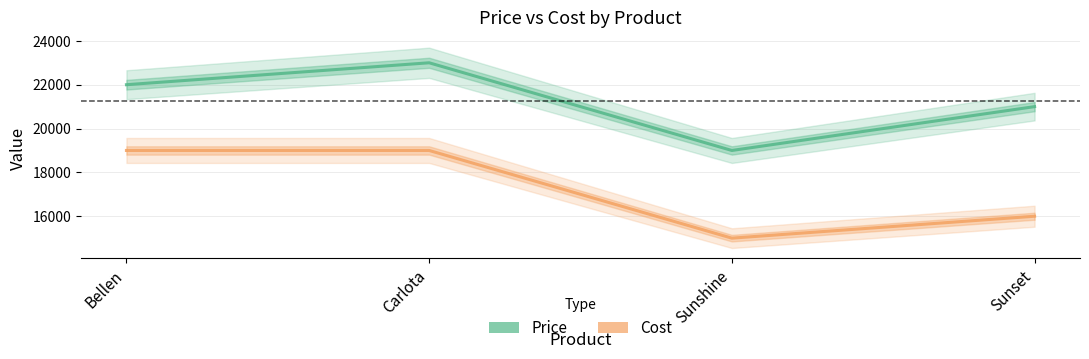

What is the total value across all series at Carlota?

42000